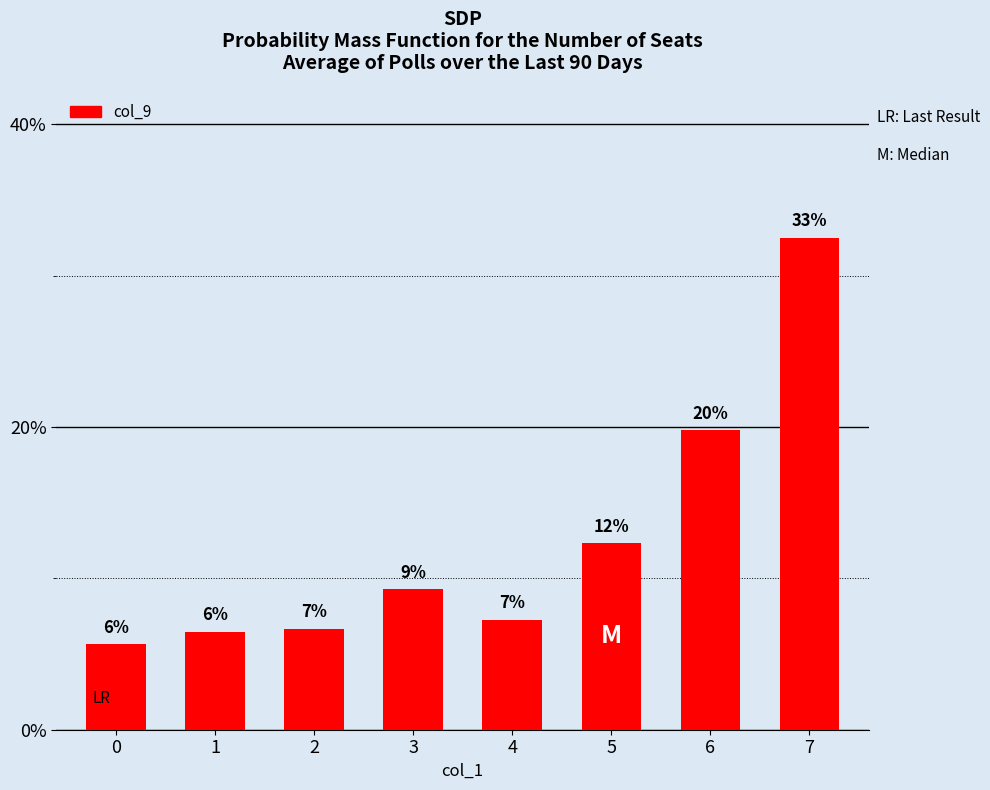

What is the average value?

12.5